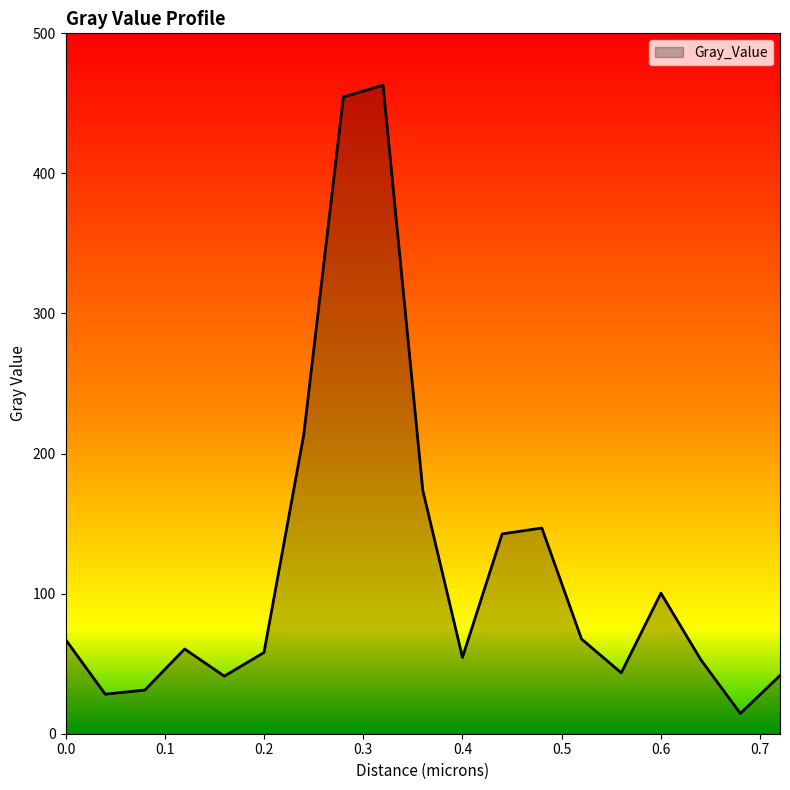

How many lines are shown in the chart?

1